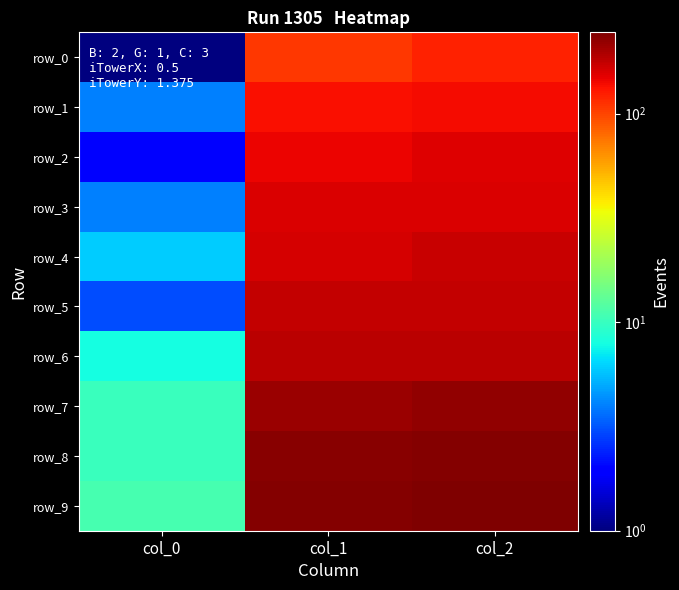

Which has a higher value, col_2 or col_0?

col_2